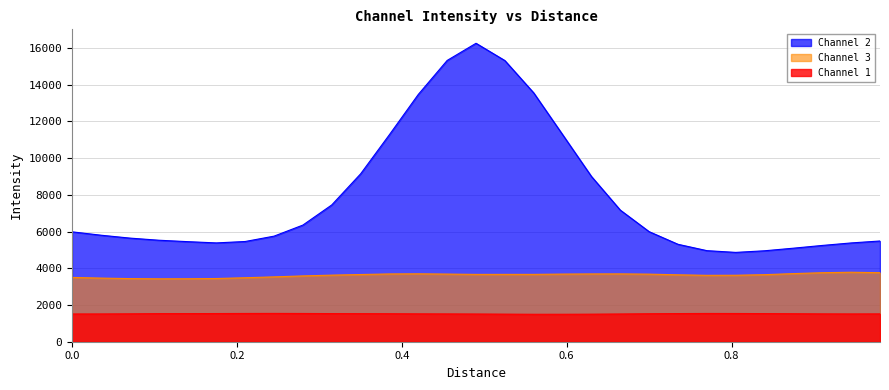

List the series in order of their peak value, lowest first.

Channel 1, Channel 3, Channel 2